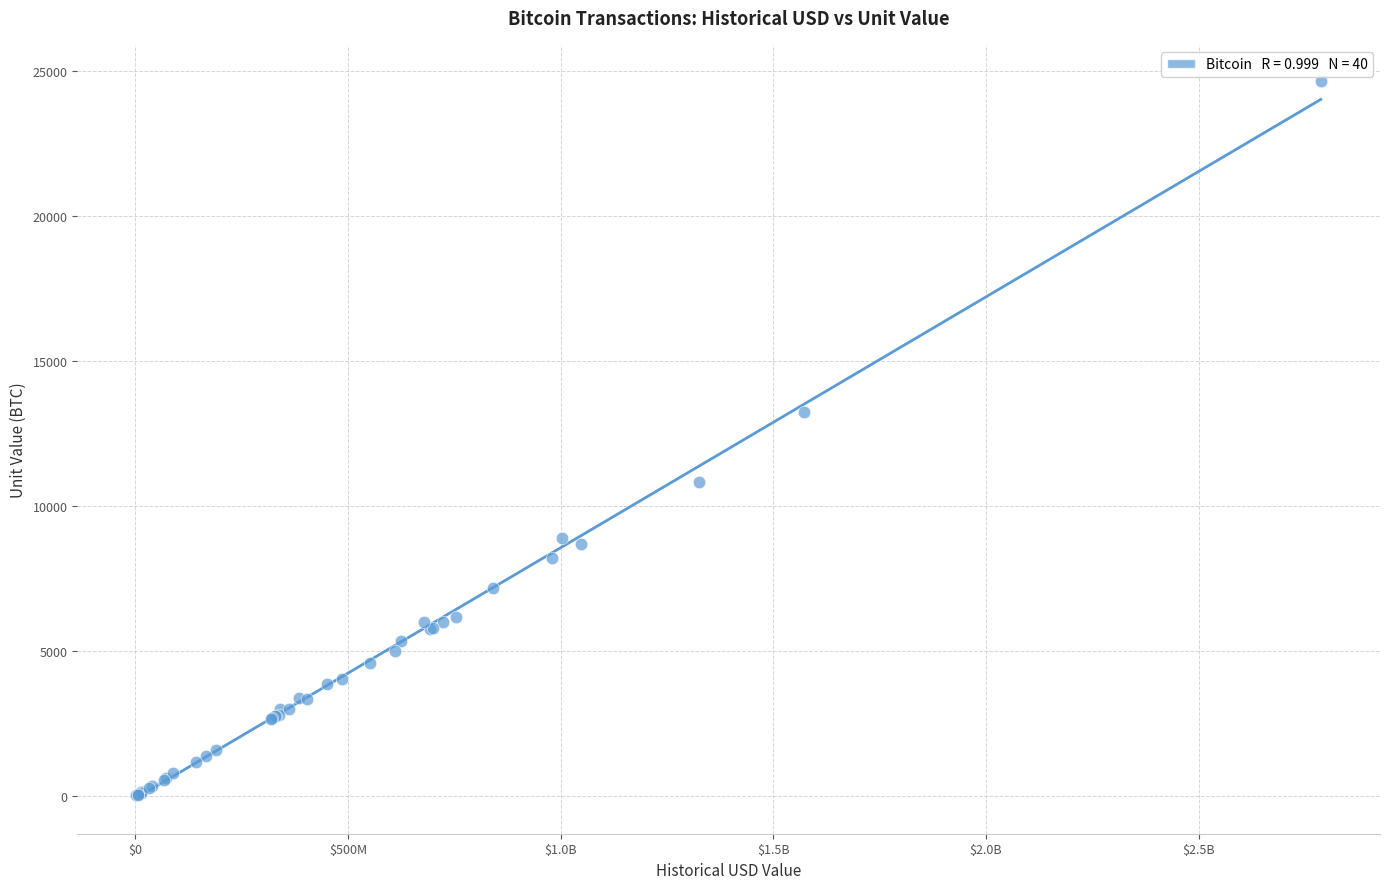

What Y value in the scatter plot is closest to 12348?

13250.0